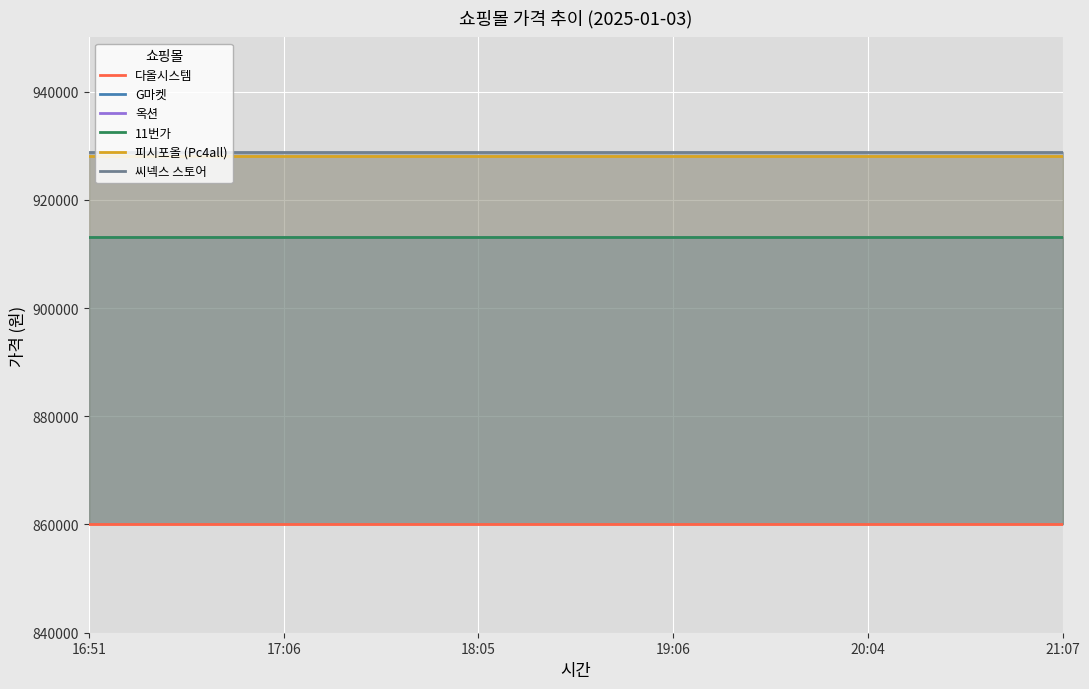

How many lines are shown in the chart?

6